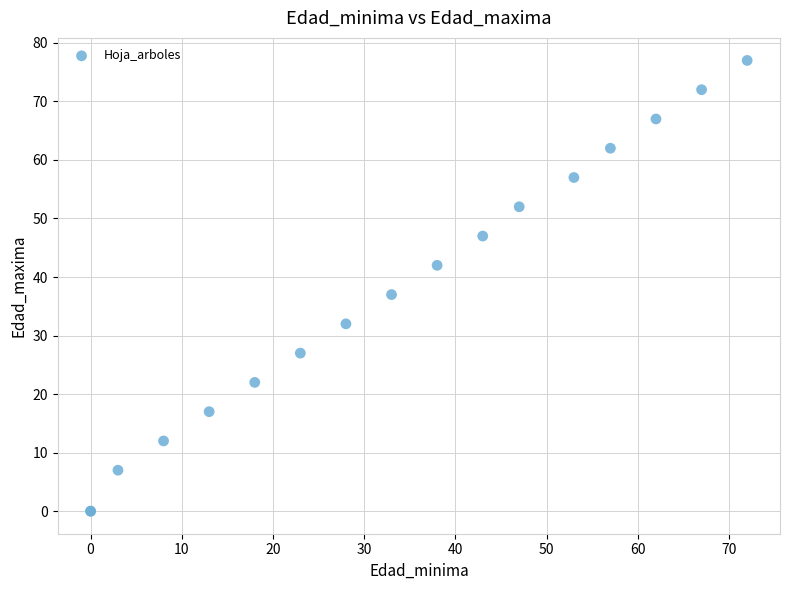

What Y value in the scatter plot is closest to 38?

37